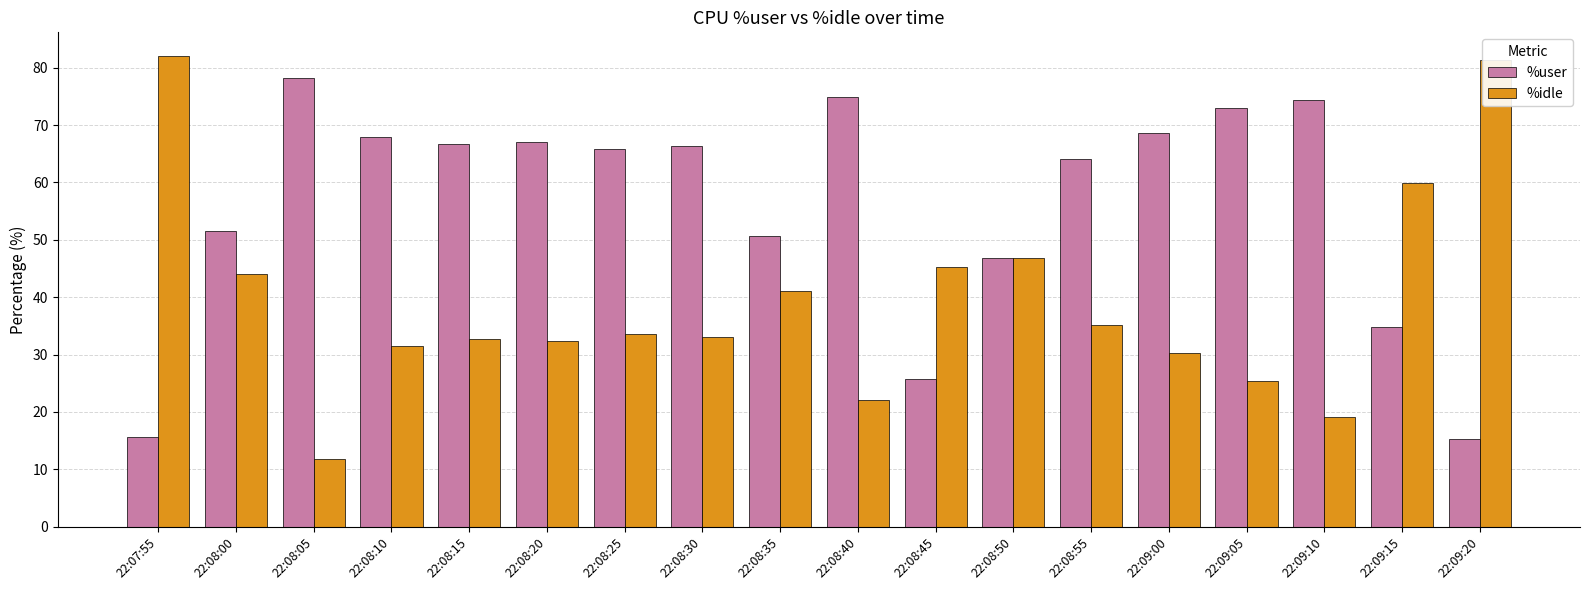

What is the label of the 10th bar from the left?

22:08:40